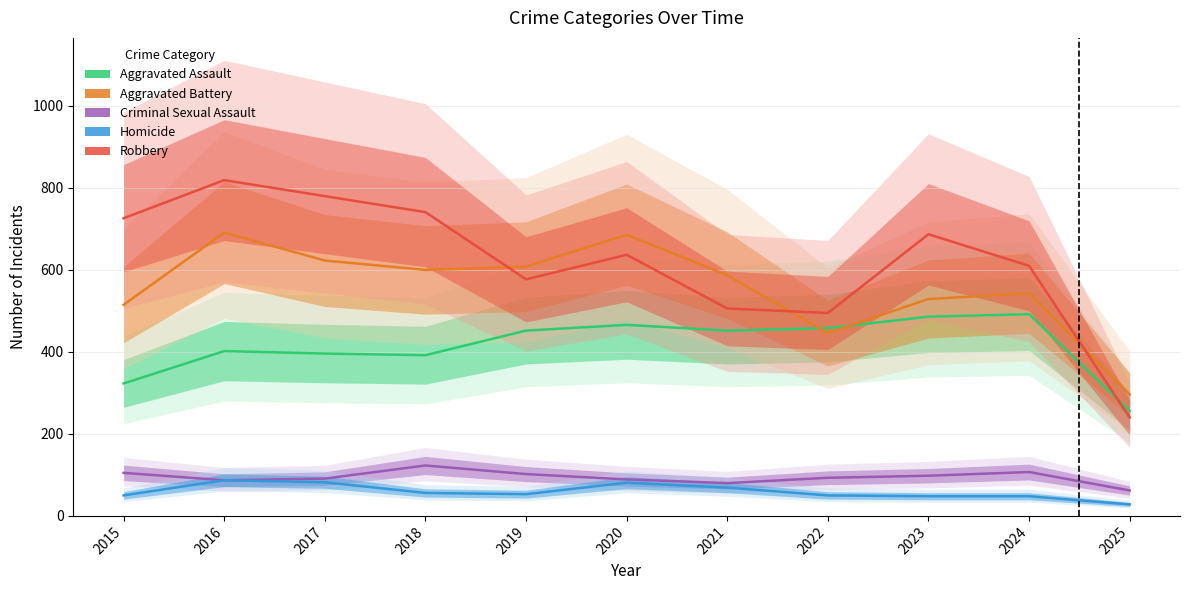

How many interior local valleys does the Criminal Sexual Assault series have?

2